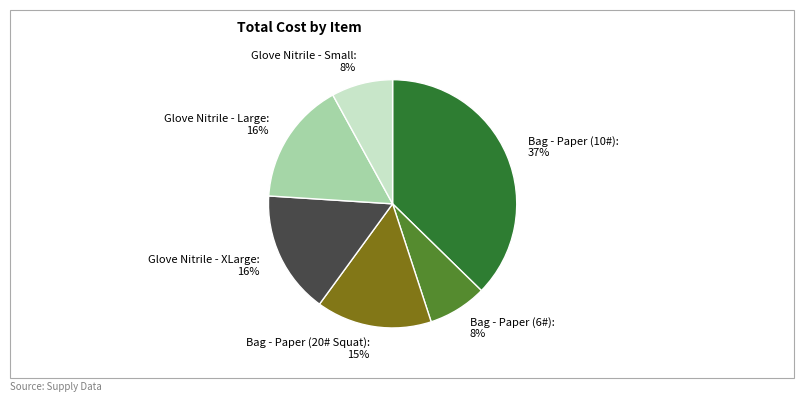

To the nearest percent, what is the combined percentage of Bag - Paper (6#) and Bag - Paper (20# Squat)?

23%